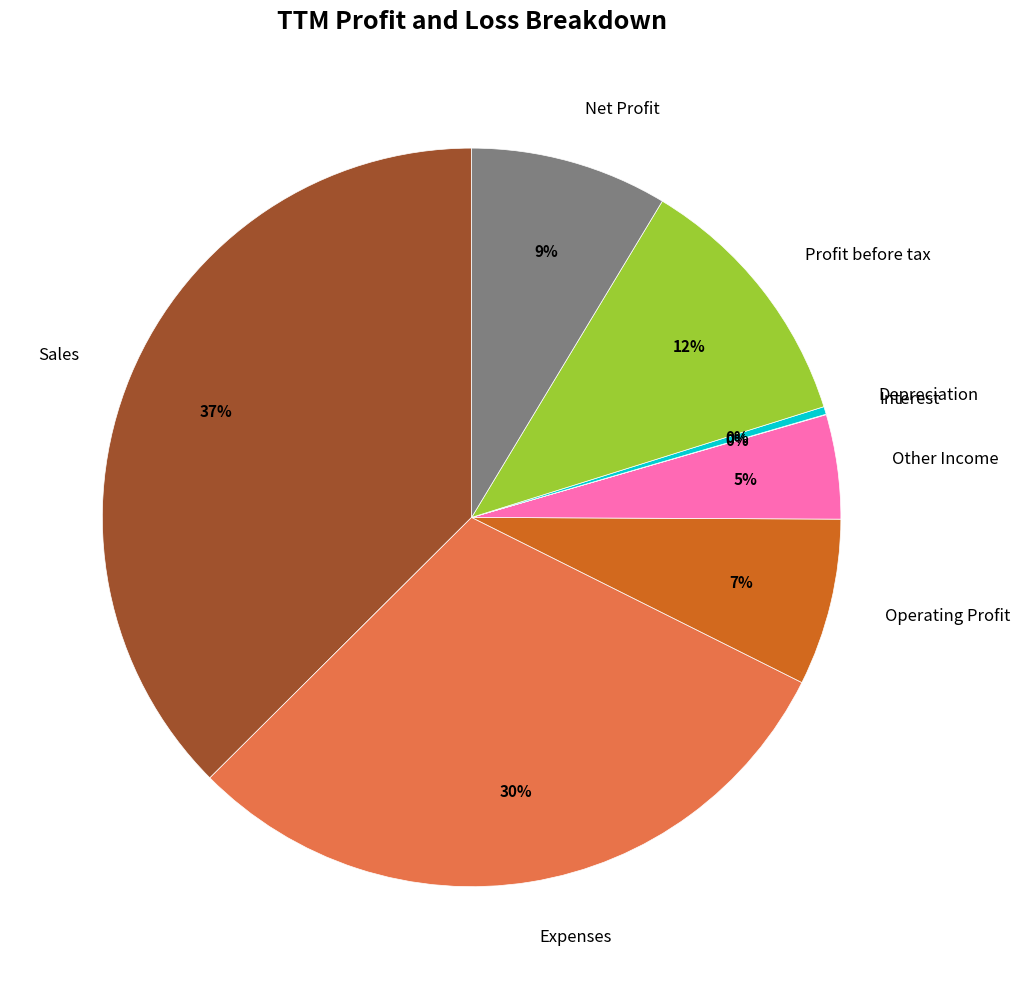

To the nearest percent, what is the difference between the largest and smallest slice percentages?

37%